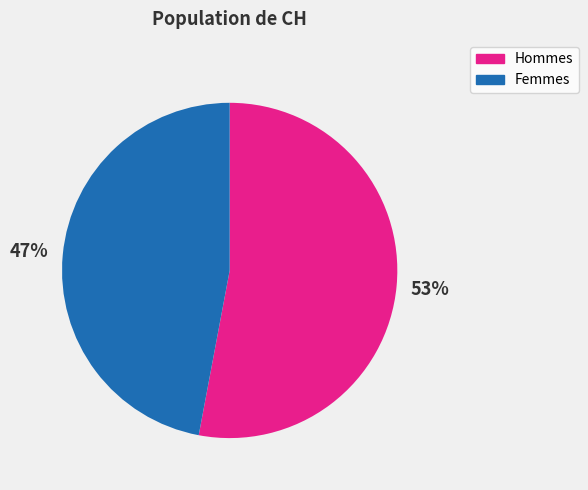

Do Femmes and Hommes together represent more than half of the pie?

Yes